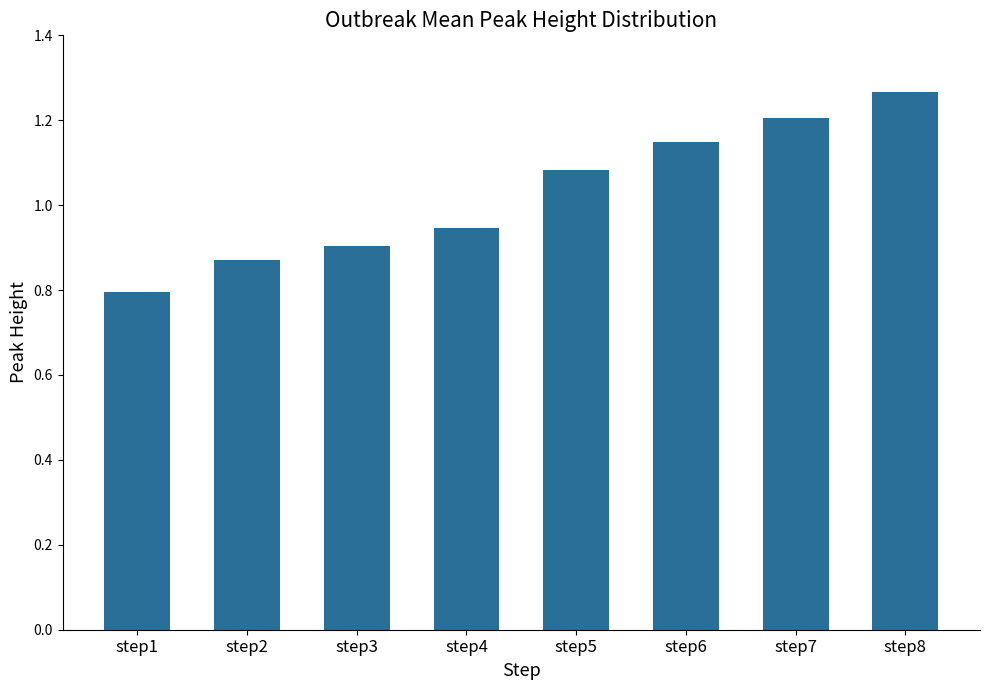

Approximately how many times larger is the value at step4 compared to step7?

0.8